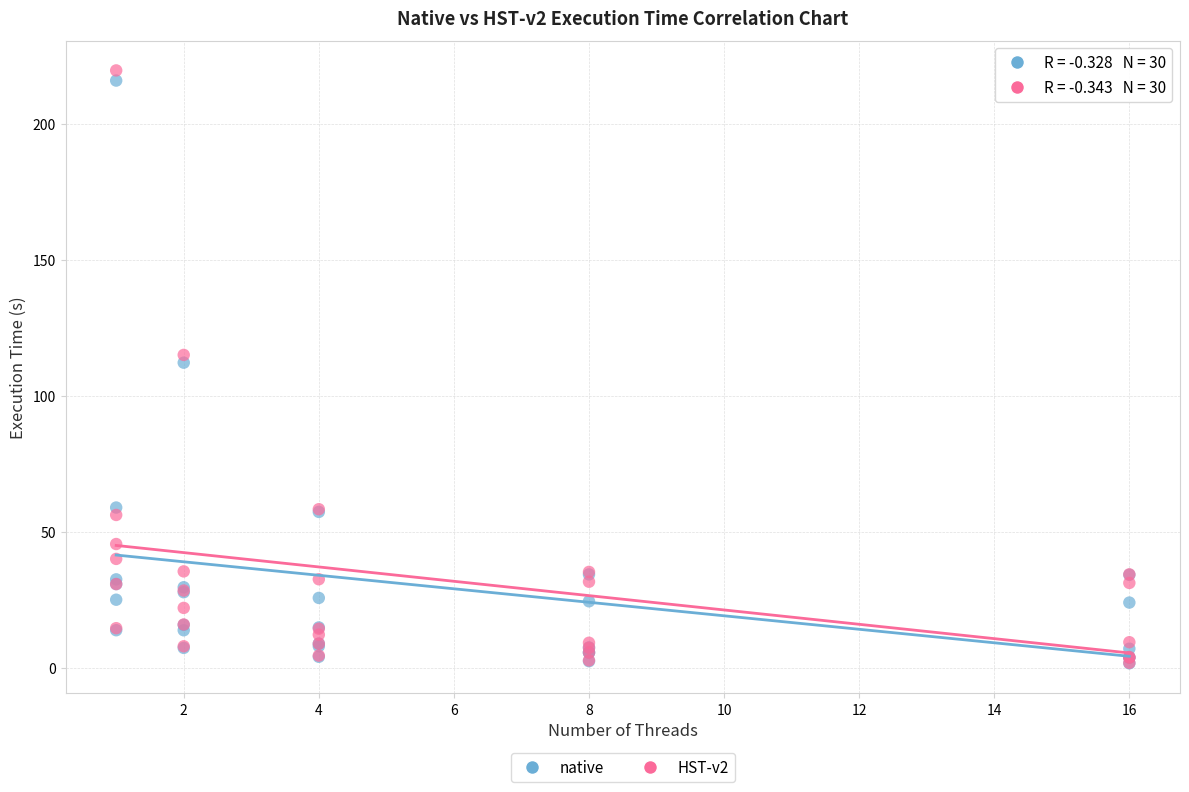

In the native series, what Y value is closest to 108?

112.2